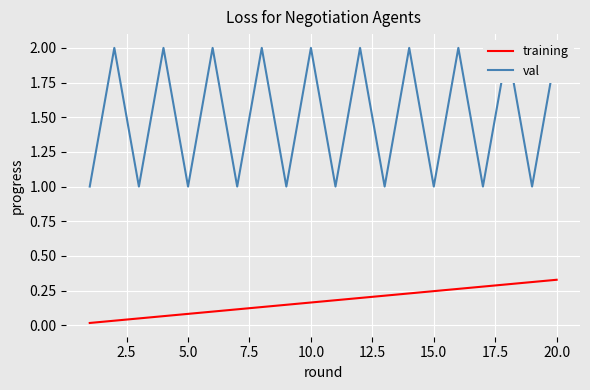

Which series has the widest spread of values?

val